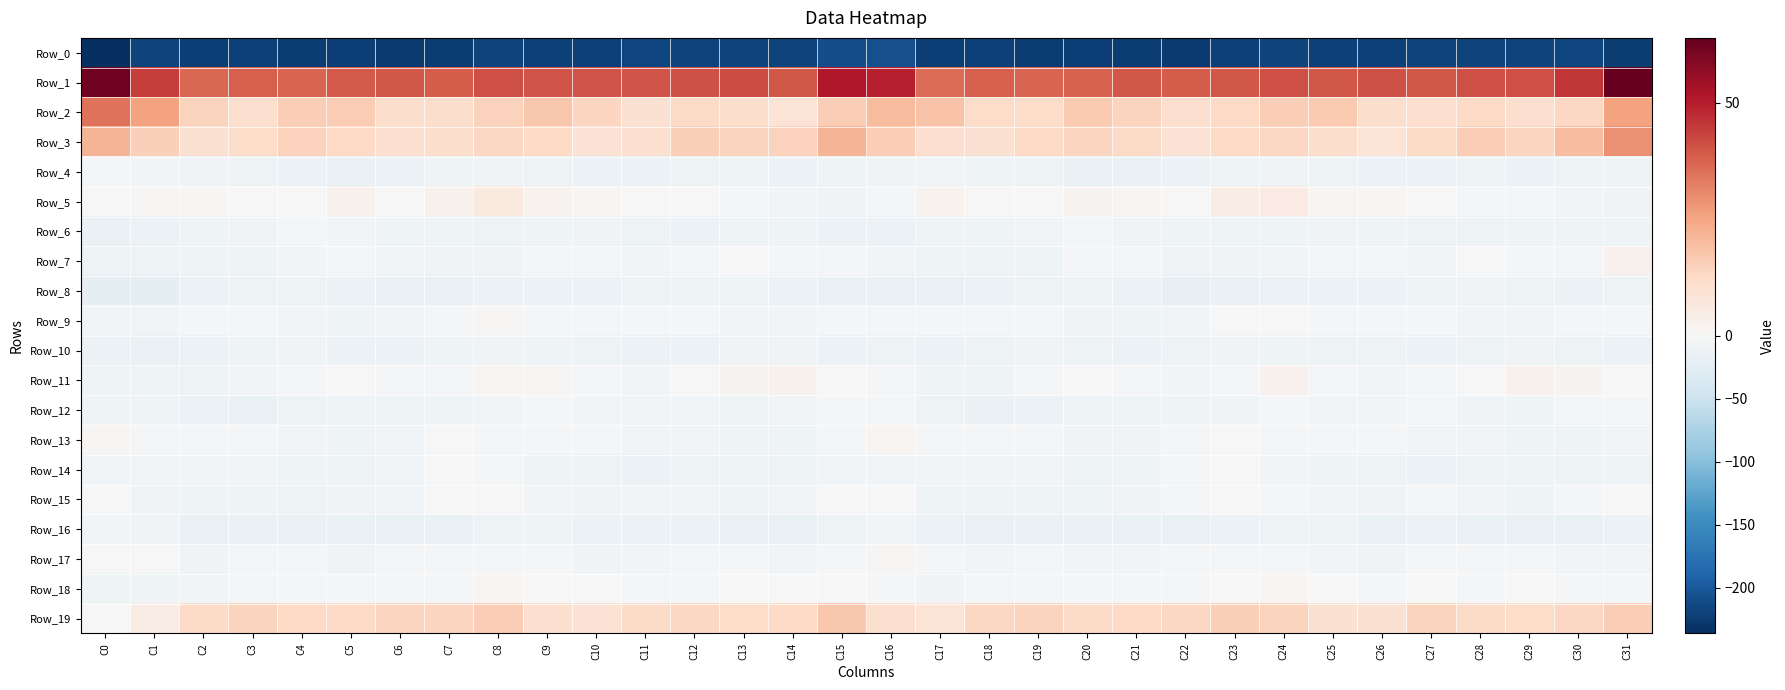

Reading left to right, what are all the values shown in this chart?

Row_0: C0=-236.3	C1=-218.2	C2=-222.5	C3=-221.1	C4=-224.0	C5=-222.7	C6=-225.8	C7=-223.6	C8=-219.0	C9=-219.9	C10=-221.1	C11=-217.8	C12=-219.0	C13=-218.8	C14=-219.4	C15=-210.1	C16=-207.6	C17=-222.9	C18=-220.8	C19=-223.6	C20=-222.7	C21=-223.9	C22=-225.8	C23=-221.4	C24=-218.6	C25=-221.2	C26=-219.8	C27=-218.0	C28=-219.3	C29=-218.6	C30=-216.2	C31=-224.5
Row_1: C0=62.3	C1=44.0	C2=36.7	C3=38.0	C4=37.3	C5=39.0	C6=39.5	C7=38.8	C8=41.4	C9=40.1	C10=40.4	C11=40.1	C12=40.6	C13=41.8	C14=39.9	C15=51.0	C16=49.9	C17=35.6	C18=38.0	C19=37.0	C20=37.8	C21=39.7	C22=38.9	C23=39.8	C24=41.2	C25=39.9	C26=40.6	C27=39.5	C28=41.3	C29=41.2	C30=45.6	C31=63.9
Row_2: C0=34.9	C1=25.9	C2=14.1	C3=10.7	C4=15.7	C5=16.2	C6=11.4	C7=11.3	C8=14.6	C9=17.2	C10=13.6	C11=9.8	C12=12.4	C13=11.4	C14=8.7	C15=15.9	C16=20.1	C17=18.2	C18=11.8	C19=11.7	C20=16.9	C21=14.4	C22=10.6	C23=12.6	C24=15.9	C25=16.5	C26=11.3	C27=10.6	C28=12.6	C29=10.5	C30=13.0	C31=25.6
Row_3: C0=22.0	C1=15.1	C2=9.6	C3=11.5	C4=14.5	C5=12.5	C6=10.5	C7=11.2	C8=13.2	C9=13.0	C10=9.3	C11=10.2	C12=15.3	C13=14.3	C14=14.8	C15=21.5	C16=15.5	C17=10.8	C18=9.5	C19=13.0	C20=13.9	C21=12.3	C22=9.4	C23=12.7	C24=13.4	C25=11.4	C26=8.8	C27=12.1	C28=15.8	C29=13.8	C30=19.9	C31=29.0
Row_4: C0=-1.9	C1=-6.2	C2=-9.0	C3=-12.0	C4=-13.9	C5=-16.2	C6=-14.1	C7=-10.9	C8=-8.3	C9=-11.2	C10=-13.5	C11=-13.9	C12=-12.1	C13=-12.7	C14=-14.0	C15=-10.6	C16=-8.8	C17=-7.1	C18=-10.8	C19=-12.4	C20=-15.4	C21=-15.6	C22=-13.2	C23=-9.7	C24=-8.5	C25=-12.9	C26=-13.4	C27=-13.4	C28=-11.8	C29=-13.6	C30=-11.7	C31=-9.9
Row_5: C0=-0.6	C1=1.0	C2=1.0	C3=-1.1	C4=0.5	C5=2.6	C6=-1.7	C7=2.7	C8=6.0	C9=2.3	C10=1.3	C11=-1.2	C12=-1.6	C13=-2.9	C14=-6.1	C15=-8.8	C16=-5.5	C17=2.3	C18=-0.2	C19=-1.2	C20=1.9	C21=1.0	C22=-1.1	C23=4.6	C24=5.3	C25=1.2	C26=0.6	C27=-1.3	C28=-2.0	C29=-4.1	C30=-5.6	C31=-7.4
Row_6: C0=-15.7	C1=-13.5	C2=-10.4	C3=-8.2	C4=-5.1	C5=-6.9	C6=-10.8	C7=-10.4	C8=-11.3	C9=-9.4	C10=-8.9	C11=-11.6	C12=-13.6	C13=-10.8	C14=-10.8	C15=-14.2	C16=-14.2	C17=-10.9	C18=-9.9	C19=-6.9	C20=-4.9	C21=-8.6	C22=-11.1	C23=-10.8	C24=-10.8	C25=-9.1	C26=-9.7	C27=-12.6	C28=-12.9	C29=-10.3	C30=-11.1	C31=-11.1
Row_7: C0=-12.0	C1=-12.3	C2=-10.4	C3=-10.4	C4=-6.0	C5=-4.0	C6=-7.2	C7=-8.7	C8=-7.8	C9=-3.7	C10=-3.7	C11=-6.6	C12=-3.1	C13=-0.5	C14=-4.4	C15=-4.9	C16=-6.9	C17=-9.8	C18=-10.8	C19=-9.2	C20=-4.4	C21=-4.9	C22=-8.5	C23=-8.5	C24=-6.9	C25=-2.7	C26=-5.4	C27=-5.9	C28=-1.0	C29=-2.0	C30=-4.6	C31=2.8
Row_8: C0=-21.7	C1=-20.4	C2=-14.4	C3=-12.1	C4=-12.6	C5=-13.0	C6=-17.0	C7=-18.4	C8=-13.4	C9=-14.5	C10=-14.0	C11=-12.2	C12=-9.5	C13=-10.0	C14=-13.4	C15=-15.8	C16=-18.3	C17=-16.9	C18=-13.4	C19=-12.1	C20=-12.5	C21=-14.2	C22=-19.1	C23=-16.0	C24=-13.7	C25=-14.7	C26=-13.6	C27=-11.1	C28=-9.1	C29=-11.6	C30=-13.8	C31=-11.6
Row_9: C0=-6.0	C1=-6.1	C2=-4.3	C3=-4.5	C4=-6.7	C5=-9.6	C6=-7.2	C7=-2.8	C8=0.5	C9=-2.5	C10=-4.3	C11=-5.0	C12=-5.0	C13=-6.4	C14=-5.7	C15=-4.8	C16=-5.1	C17=-4.4	C18=-4.4	C19=-4.6	C20=-8.3	C21=-9.5	C22=-5.9	C23=-0.7	C24=-0.1	C25=-3.4	C26=-4.9	C27=-4.8	C28=-5.6	C29=-6.6	C30=-5.3	C31=-4.7
Row_10: C0=-13.0	C1=-14.9	C2=-14.2	C3=-9.3	C4=-8.9	C5=-13.9	C6=-13.1	C7=-9.9	C8=-9.1	C9=-10.9	C10=-11.5	C11=-13.0	C12=-13.6	C13=-9.0	C14=-9.1	C15=-13.6	C16=-12.3	C17=-14.4	C18=-12.8	C19=-7.5	C20=-11.2	C21=-14.4	C22=-12.0	C23=-9.0	C24=-9.5	C25=-11.2	C26=-11.8	C27=-13.6	C28=-12.7	C29=-7.4	C30=-12.1	C31=-14.2
Row_11: C0=-9.6	C1=-9.5	C2=-11.4	C3=-5.9	C4=-2.4	C5=-1.3	C6=-4.9	C7=-4.3	C8=1.4	C9=1.0	C10=-5.5	C11=-6.1	C12=-1.7	C13=1.7	C14=2.8	C15=-1.6	C16=-5.2	C17=-9.7	C18=-10.0	C19=-3.9	C20=-1.5	C21=-2.2	C22=-5.7	C23=-2.4	C24=2.9	C25=-1.9	C26=-6.1	C27=-4.9	C28=-0.3	C29=2.7	C30=1.5	C31=-0.1
Row_12: C0=-10.8	C1=-10.9	C2=-14.6	C3=-15.2	C4=-11.2	C5=-10.0	C6=-10.0	C7=-9.3	C8=-5.8	C9=-5.5	C10=-6.4	C11=-5.9	C12=-6.1	C13=-10.5	C14=-6.8	C15=-3.5	C16=-4.5	C17=-11.4	C18=-15.9	C19=-13.6	C20=-10.3	C21=-9.8	C22=-10.3	C23=-7.9	C24=-5.2	C25=-6.2	C26=-6.2	C27=-5.3	C28=-7.9	C29=-10.1	C30=-5.1	C31=-1.9
Row_13: C0=0.8	C1=-2.3	C2=-3.0	C3=-4.0	C4=-6.9	C5=-10.4	C6=-5.8	C7=-1.0	C8=-1.9	C9=-2.9	C10=-2.8	C11=-5.6	C12=-6.0	C13=-9.7	C14=-10.4	C15=-2.6	C16=1.0	C17=-2.7	C18=-3.5	C19=-4.6	C20=-9.0	C21=-9.0	C22=-3.9	C23=-0.5	C24=-2.6	C25=-2.7	C26=-3.8	C27=-5.7	C28=-7.3	C29=-10.4	C30=-9.7	C31=-6.1
Row_14: C0=-6.0	C1=-7.1	C2=-6.5	C3=-6.4	C4=-10.5	C5=-12.8	C6=-6.5	C7=-1.5	C8=-4.2	C9=-9.9	C10=-11.4	C11=-13.5	C12=-12.2	C13=-10.9	C14=-11.6	C15=-6.0	C16=-5.6	C17=-7.0	C18=-6.5	C19=-7.0	C20=-12.6	C21=-10.7	C22=-4.2	C23=-1.8	C24=-6.3	C25=-10.8	C26=-12.3	C27=-13.4	C28=-11.4	C29=-11.0	C30=-11.2	C31=-9.3
Row_15: C0=-1.4	C1=-8.0	C2=-11.1	C3=-10.4	C4=-11.4	C5=-8.6	C6=-5.6	C7=-0.6	C8=-1.7	C9=-6.5	C10=-8.8	C11=-6.8	C12=-5.7	C13=-9.6	C14=-7.4	C15=-1.1	C16=-1.5	C17=-10.4	C18=-10.4	C19=-10.9	C20=-10.6	C21=-7.7	C22=-4.1	C23=0.3	C24=-3.9	C25=-7.4	C26=-9.0	C27=-5.4	C28=-7.3	C29=-9.5	C30=-5.5	C31=-1.6
Row_16: C0=-5.6	C1=-9.2	C2=-18.3	C3=-16.3	C4=-15.2	C5=-15.7	C6=-17.5	C7=-15.7	C8=-11.8	C9=-10.9	C10=-14.4	C11=-13.6	C12=-14.5	C13=-17.8	C14=-17.9	C15=-12.1	C16=-6.2	C17=-13.4	C18=-18.3	C19=-15.3	C20=-15.1	C21=-16.6	C22=-17.6	C23=-13.9	C24=-11.3	C25=-11.8	C26=-15.0	C27=-13.0	C28=-16.3	C29=-17.9	C30=-17.3	C31=-13.7
Row_17: C0=0.1	C1=-0.8	C2=-7.5	C3=-3.4	C4=-5.5	C5=-7.5	C6=-5.1	C7=-3.9	C8=-4.2	C9=-4.7	C10=-7.7	C11=-6.7	C12=-4.4	C13=-3.6	C14=-5.6	C15=-4.8	C16=0.5	C17=-3.8	C18=-6.4	C19=-2.8	C20=-7.1	C21=-6.6	C22=-4.5	C23=-3.9	C24=-4.2	C25=-5.7	C26=-8.3	C27=-5.1	C28=-4.7	C29=-3.1	C30=-7.1	C31=-6.1
Row_18: C0=-9.3	C1=-9.3	C2=-6.1	C3=-3.7	C4=-4.8	C5=-4.0	C6=-2.5	C7=-3.2	C8=1.3	C9=-0.8	C10=-1.7	C11=-2.2	C12=-2.0	C13=-0.9	C14=-0.4	C15=-1.6	C16=-4.0	C17=-7.8	C18=-4.7	C19=-3.5	C20=-5.3	C21=-2.8	C22=-3.5	C23=-1.4	C24=1.4	C25=-1.4	C26=-2.1	C27=-1.7	C28=-2.2	C29=0.2	C30=-2.1	C31=-4.1
Row_19: C0=-0.6	C1=4.6	C2=12.0	C3=14.3	C4=12.8	C5=12.6	C6=13.6	C7=14.0	C8=15.8	C9=10.7	C10=9.3	C11=12.4	C12=13.4	C13=11.8	C14=12.6	C15=17.1	C16=10.8	C17=8.9	C18=13.3	C19=14.2	C20=12.4	C21=13.0	C22=13.3	C23=15.4	C24=14.4	C25=9.6	C26=9.8	C27=14.1	C28=12.3	C29=11.7	C30=13.3	C31=15.7